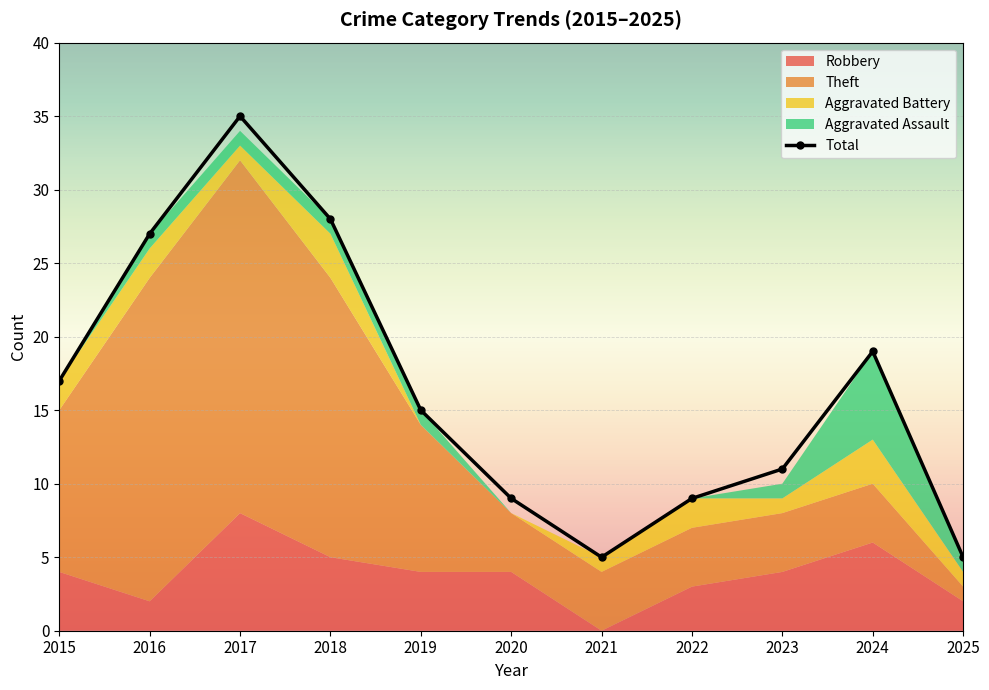

At which category does the data reach its first local valley?

2021